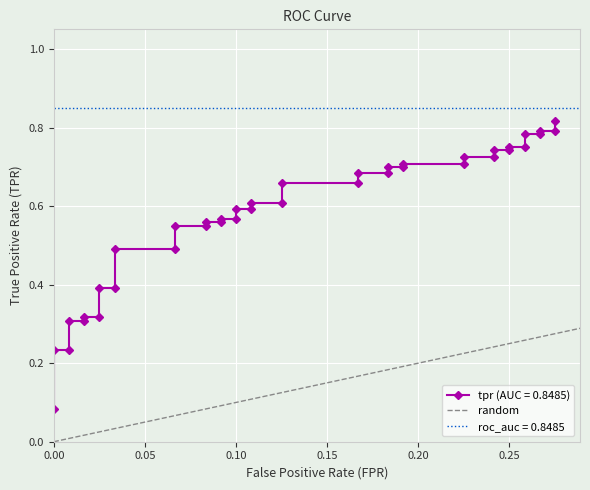

Is this an area chart (filled region under the line)?

No